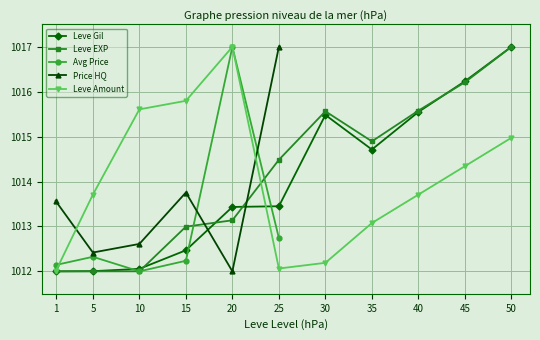

How many times do Leve Amount and Leve EXP cross each other?

1